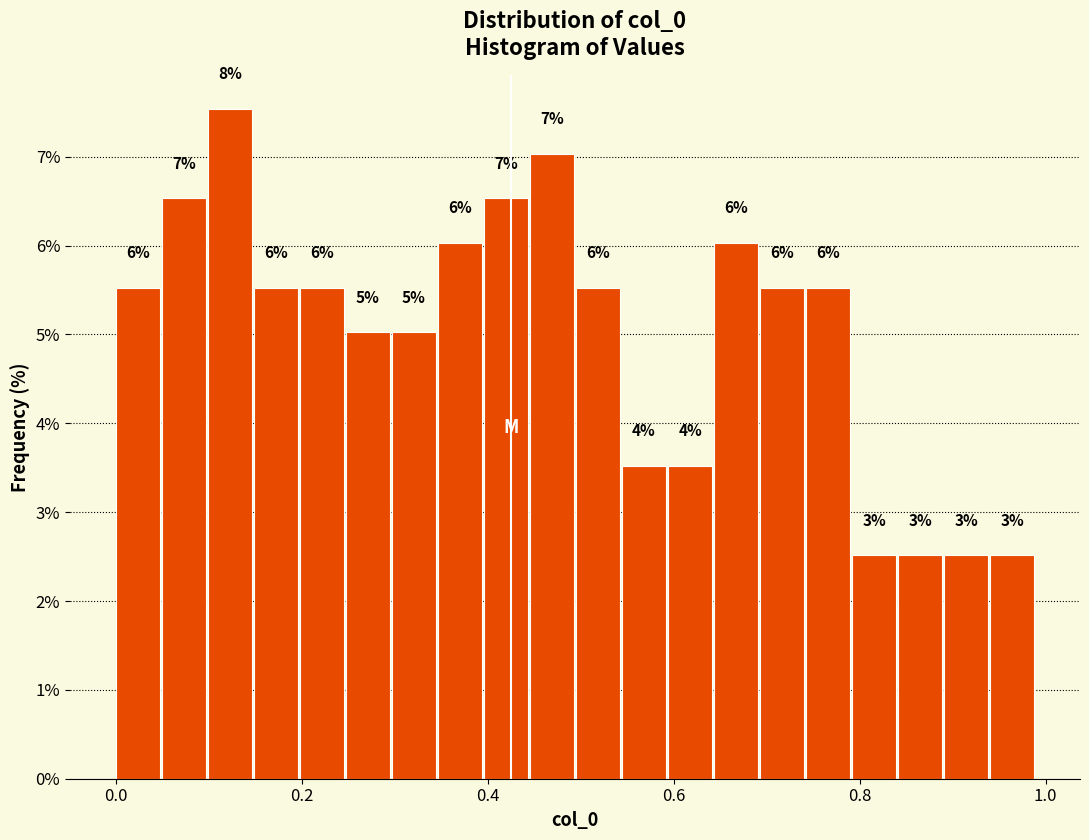

Around what value on the x-axis is the tallest bar? Give the approximate position of its centre, as read against the axis.

0.12